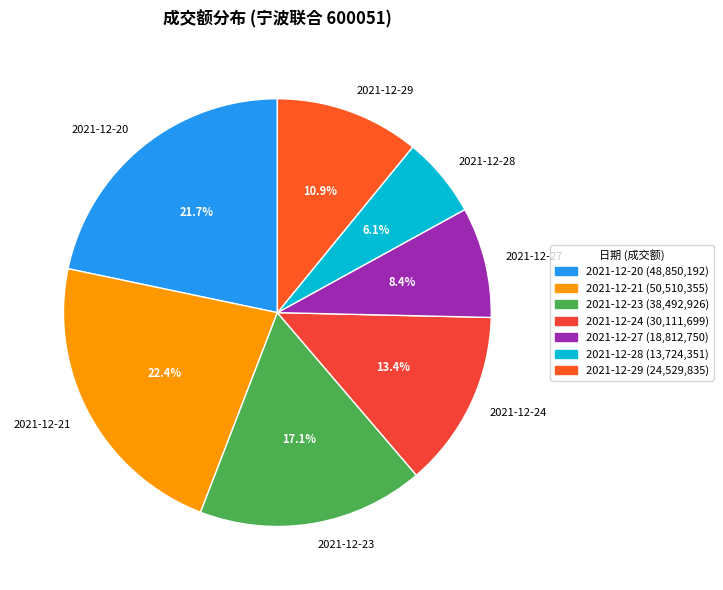

Approximately how many times larger is the value at 2021-12-23 compared to 2021-12-27?

2.0